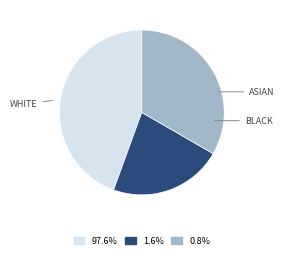

Count the number of slices in the pie.

3